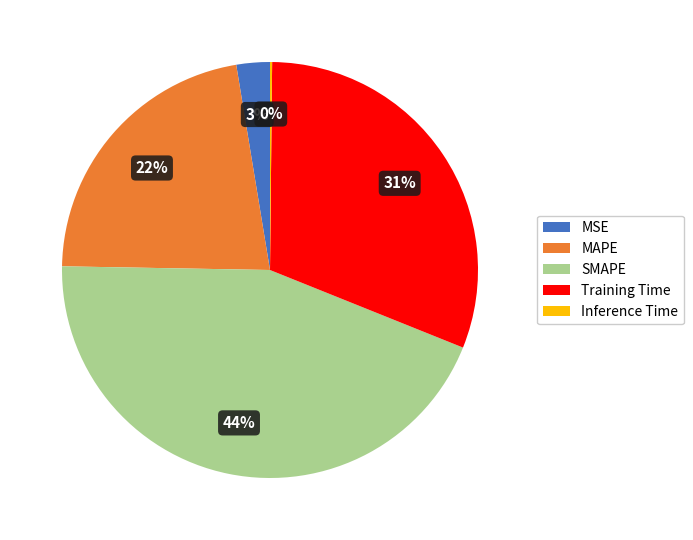

Is it true that Training Time is 43% of the pie?

False